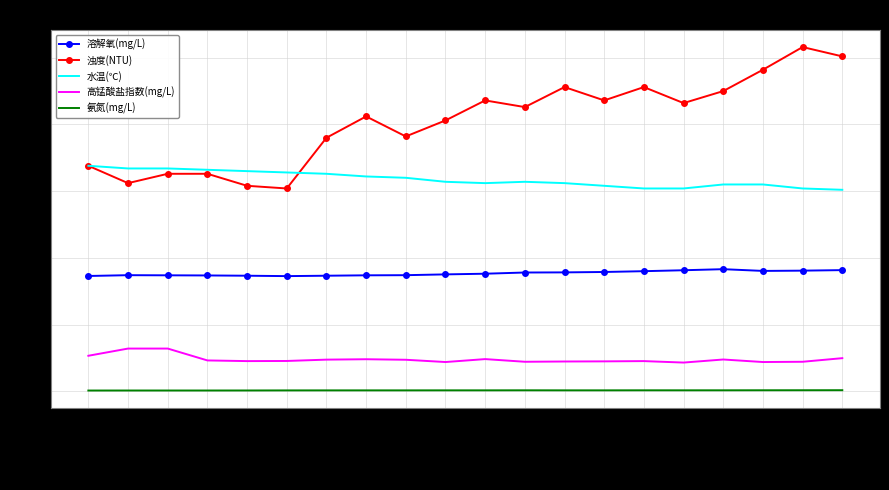

What are all the series names shown in the legend?

溶解氧(mg/L), 浊度(NTU), 水温(℃), 高锰酸盐指数(mg/L), 氨氮(mg/L)